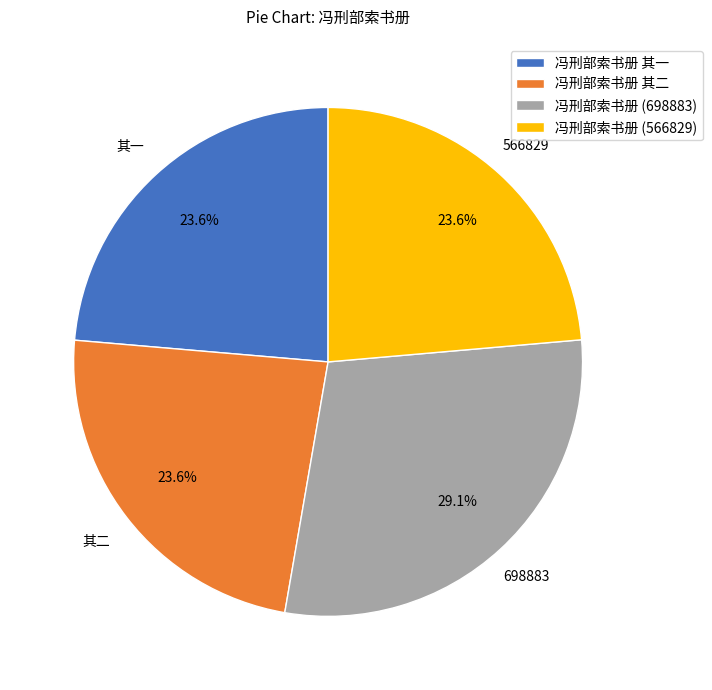

Which category has the biggest portion of the pie?

冯刑部索书册 (698883)